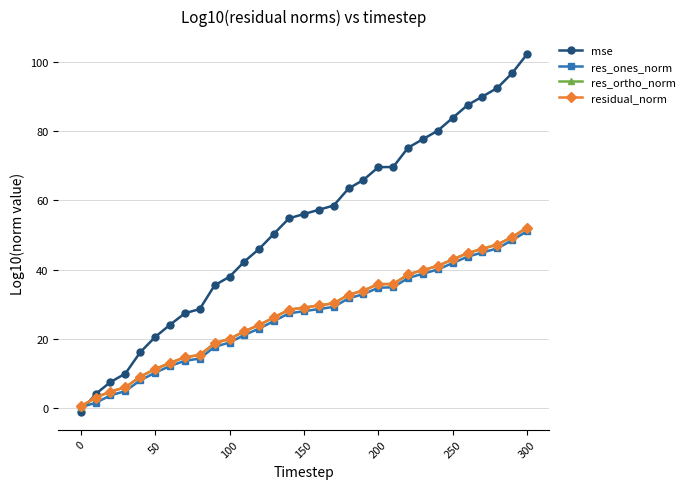

What is the minimum value shown in the chart?

-1.0